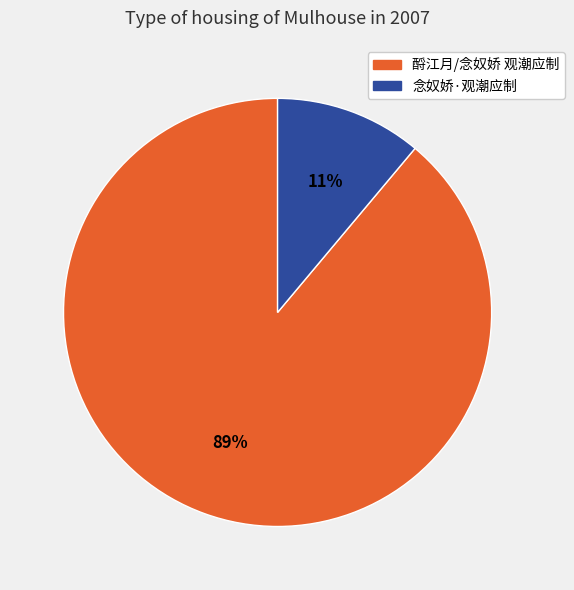

True or false: 念奴娇·观潮应制 accounts for 11% of the total.

True